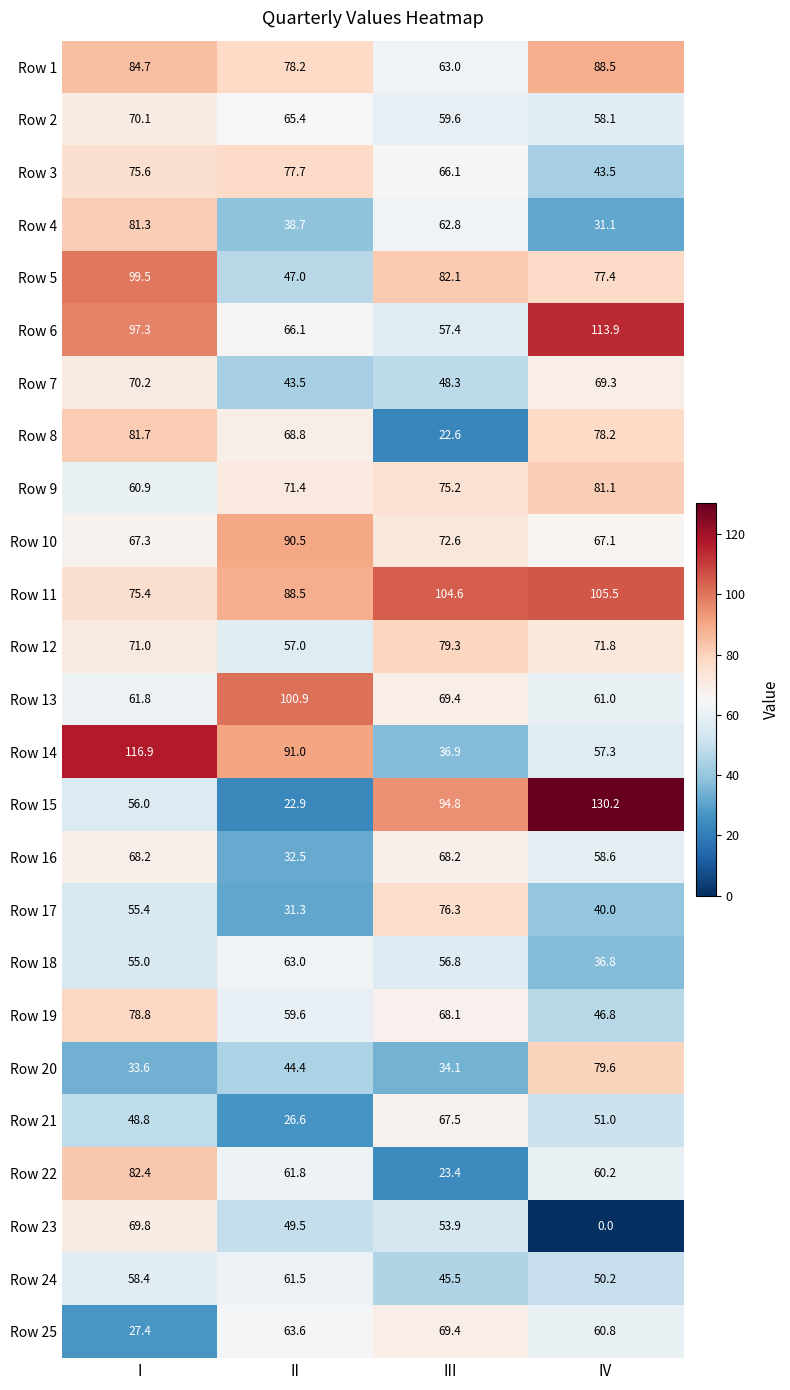

Which category has the lowest value in the Row 19 series?

IV